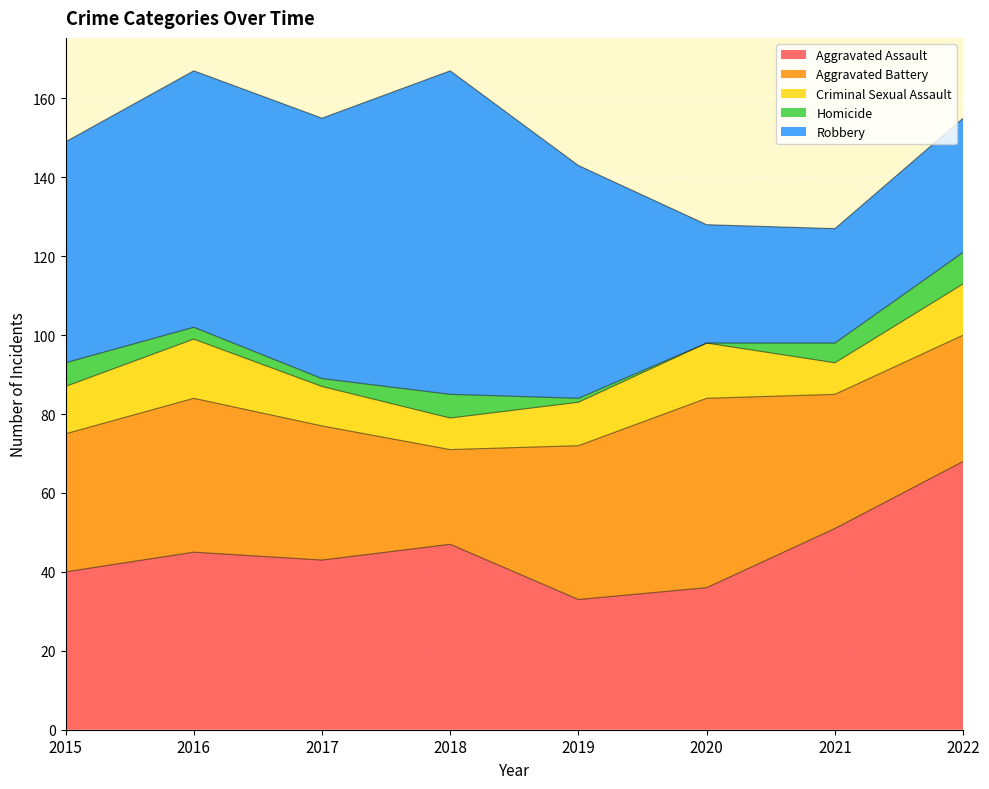

The Aggravated Battery series shows 9 at 2019. True or false?

False